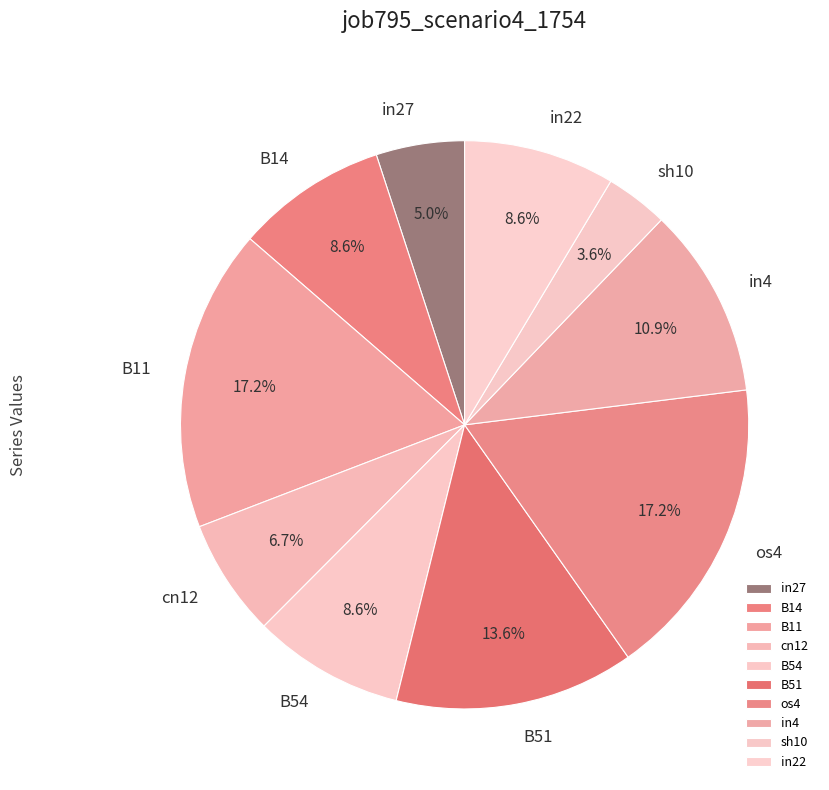

Combined, do B11 and in27 account for over 50%?

No